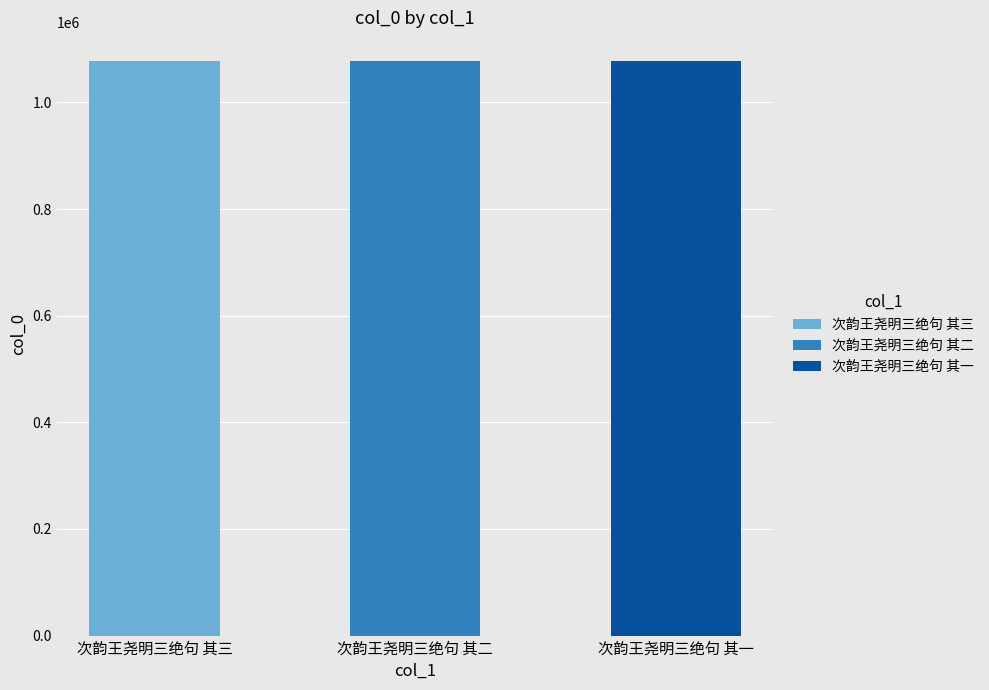

What is the minimum value shown in the chart?

1077517